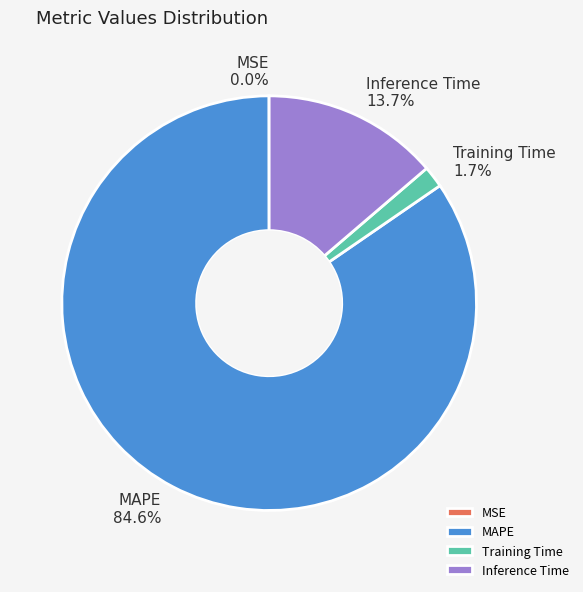

Is there any slice that represents more than half of the pie?

Yes